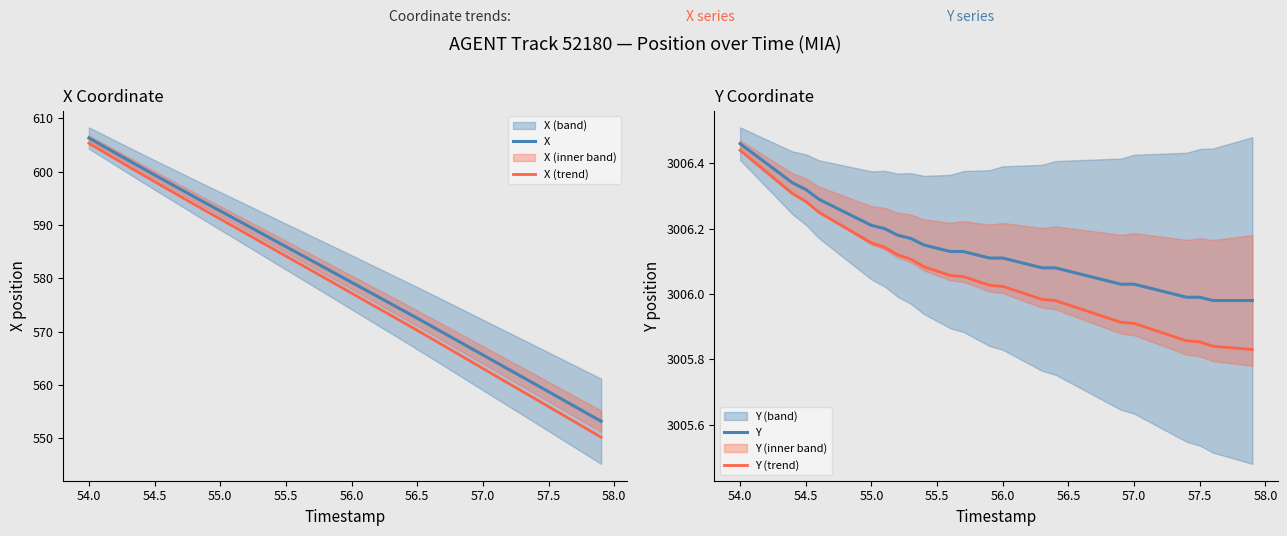

What is the sum of all X values?

23192.9